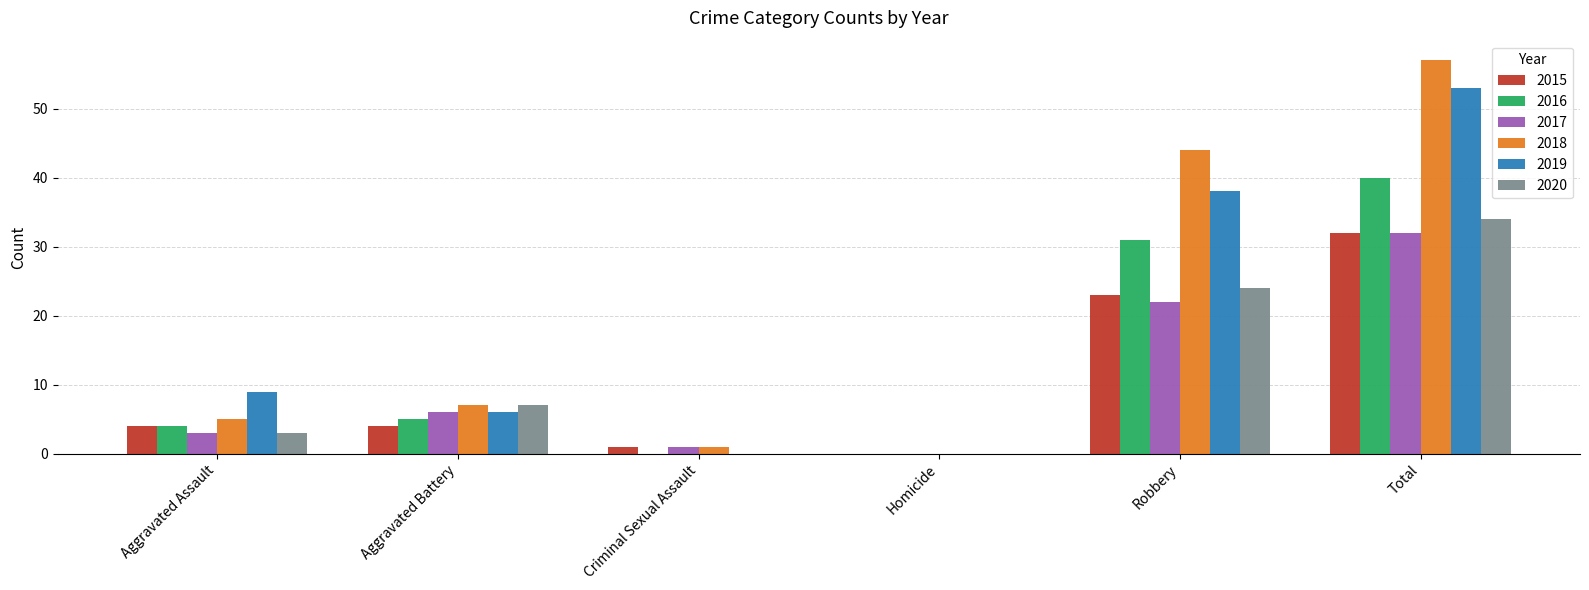

Reading left to right, extract all data points from this chart.

2015: 4	4	1	0	23	32
2016: 4	5	0	0	31	40
2017: 3	6	1	0	22	32
2018: 5	7	1	0	44	57
2019: 9	6	0	0	38	53
2020: 3	7	0	0	24	34